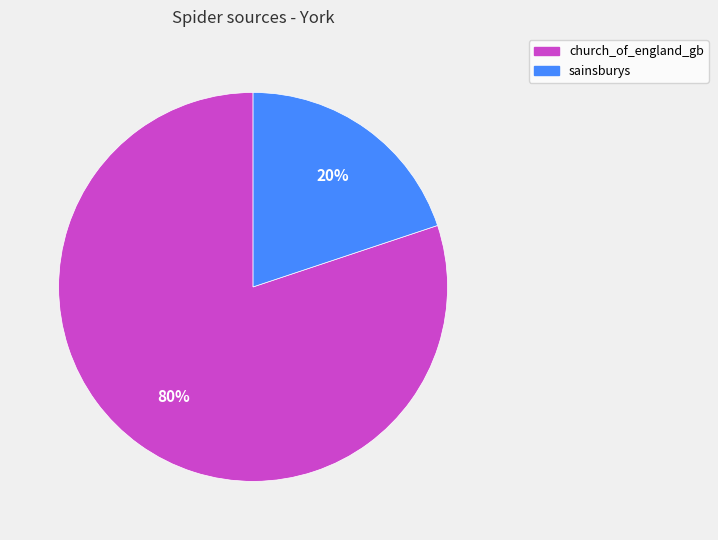

The church_of_england_gb slice represents 80% of the pie. True or false?

True